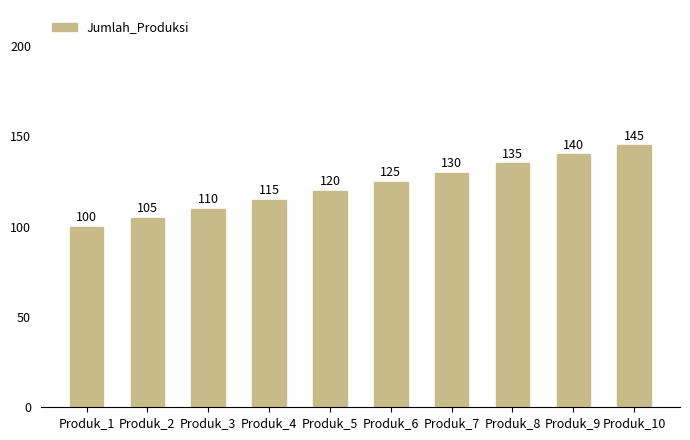

What is the value of the 3rd bar from the left?

110